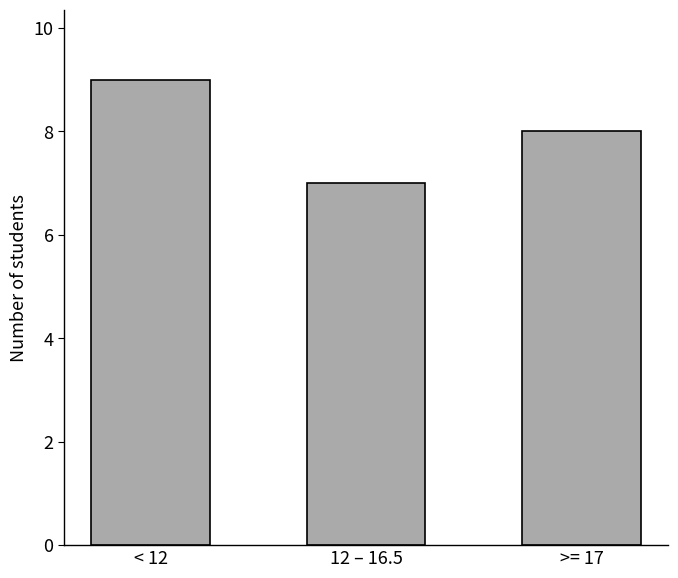

What is the label of the 2nd bar from the right?

12 – 16.5